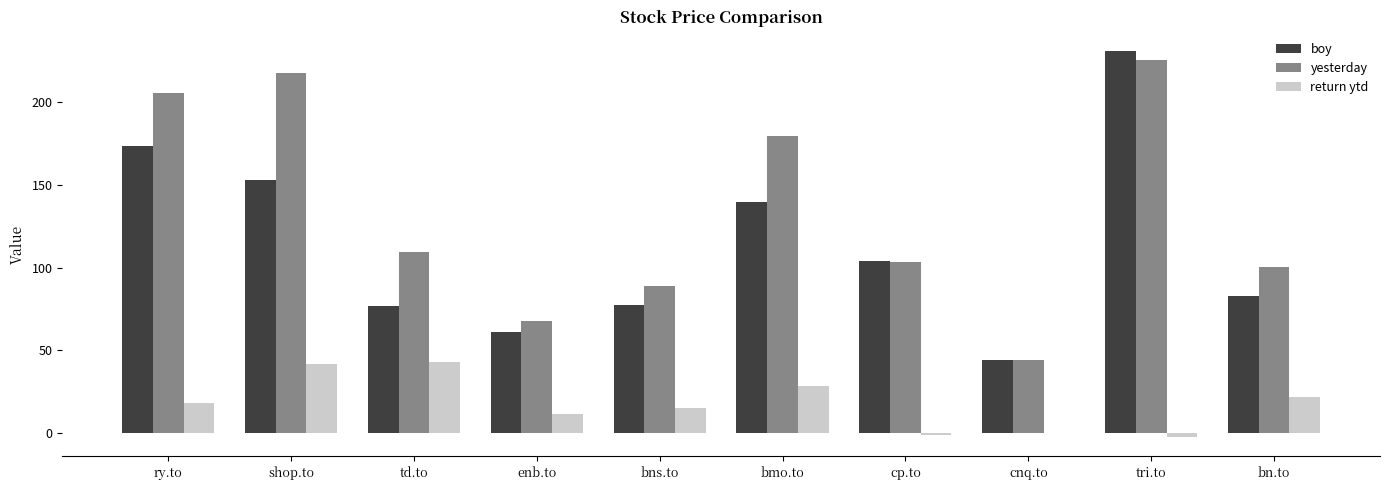

True or false: return ytd has a value of 40.0 at bmo.to.

False